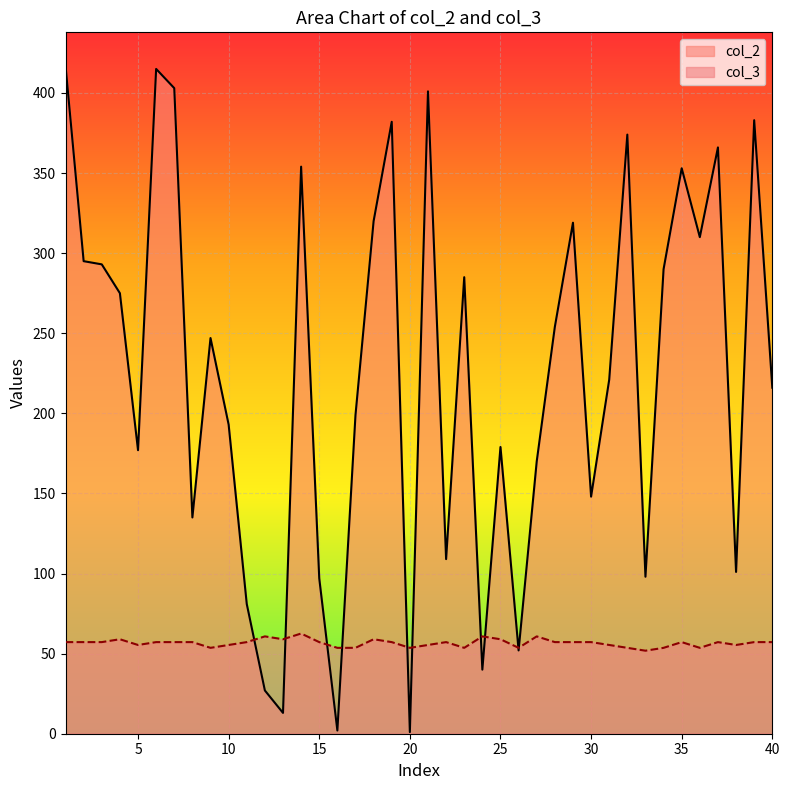

True or false: col_2 has a value of 179.0 at 25.

True